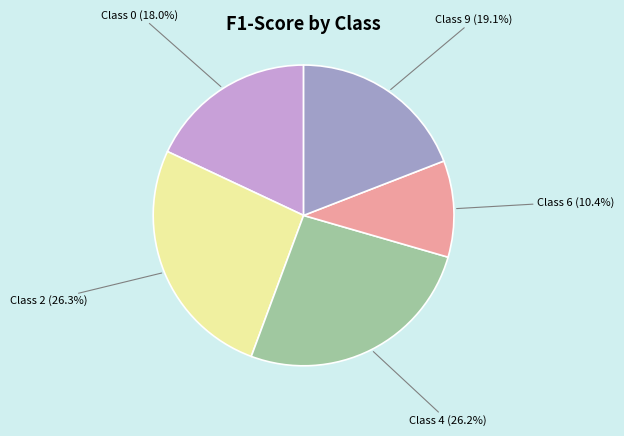

Do Class 4 (26.2%) and Class 2 (26.3%) together represent more than half of the pie?

Yes